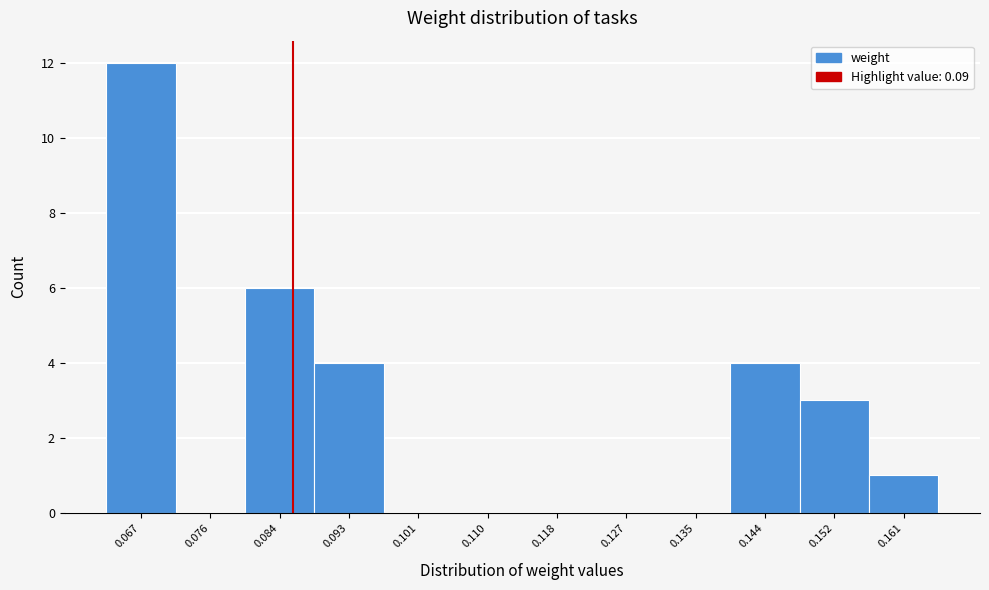

Reading left to right, transcribe all the data shown in this chart.

0.067=12	0.076=0	0.084=6	0.093=4	0.101=0	0.110=0	0.118=0	0.127=0	0.135=0	0.144=4	0.152=3	0.161=1